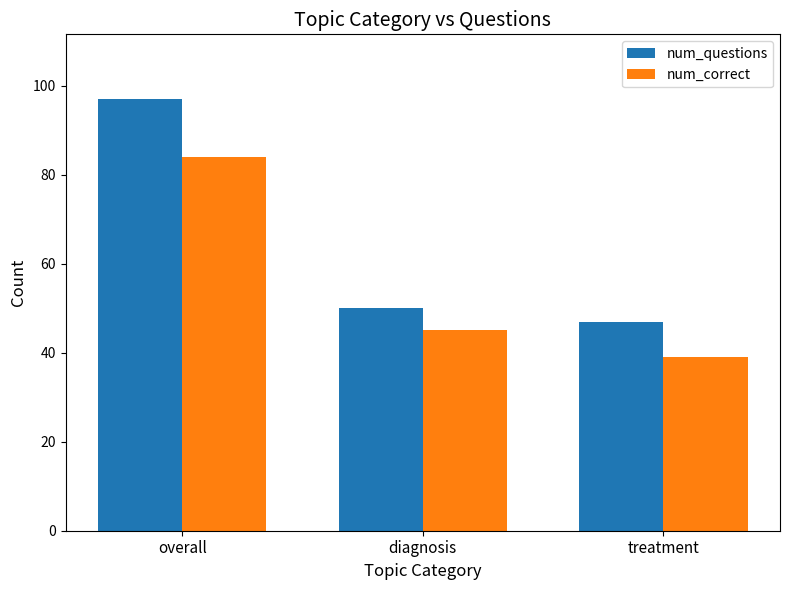

Reading right to left, transcribe all the data shown in this chart.

num_questions: 47	50	97
num_correct: 39	45	84